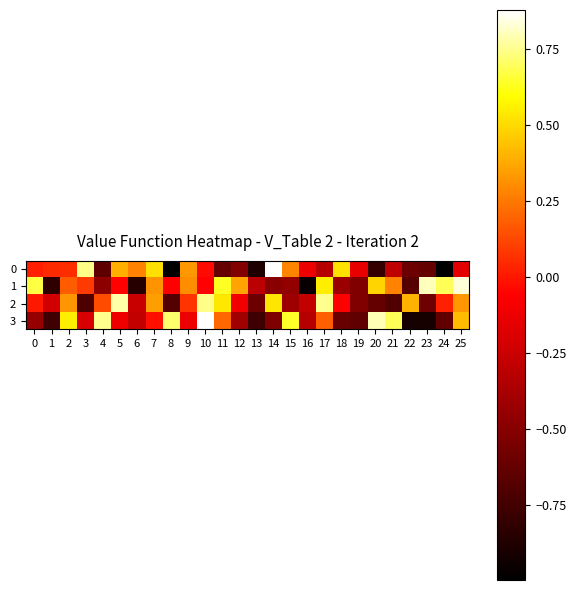

What is the total value across all series at 10?

1.5